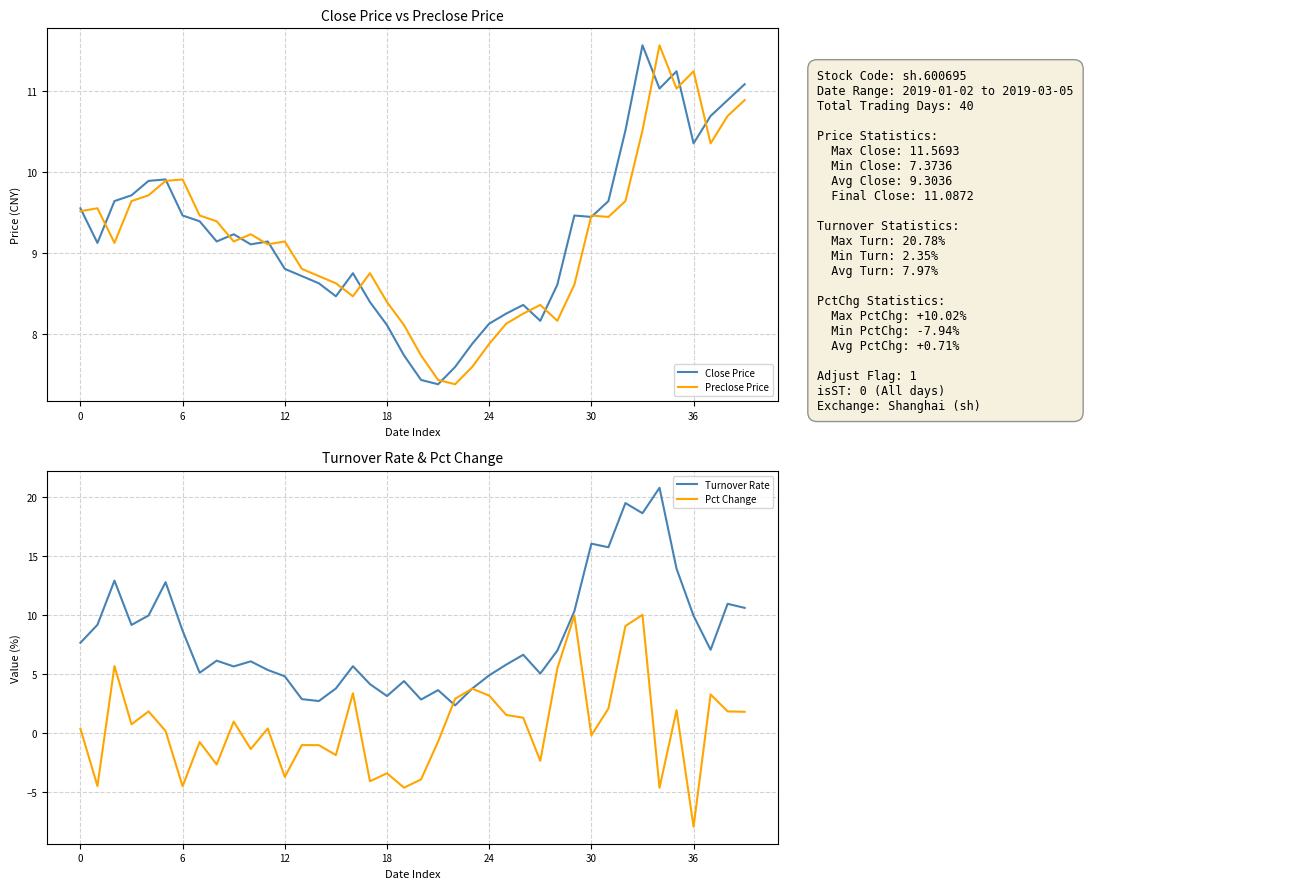

At how many categories does at least one series exceed 8?

36